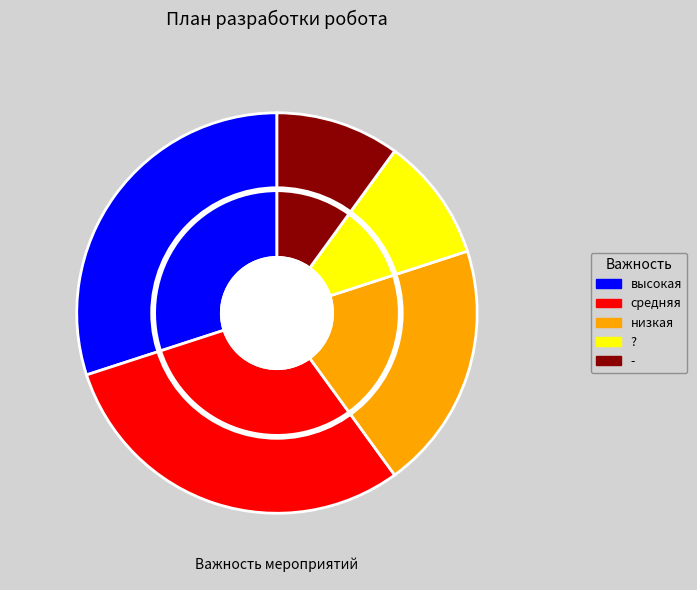

Which category has the biggest portion of the pie?

высокая